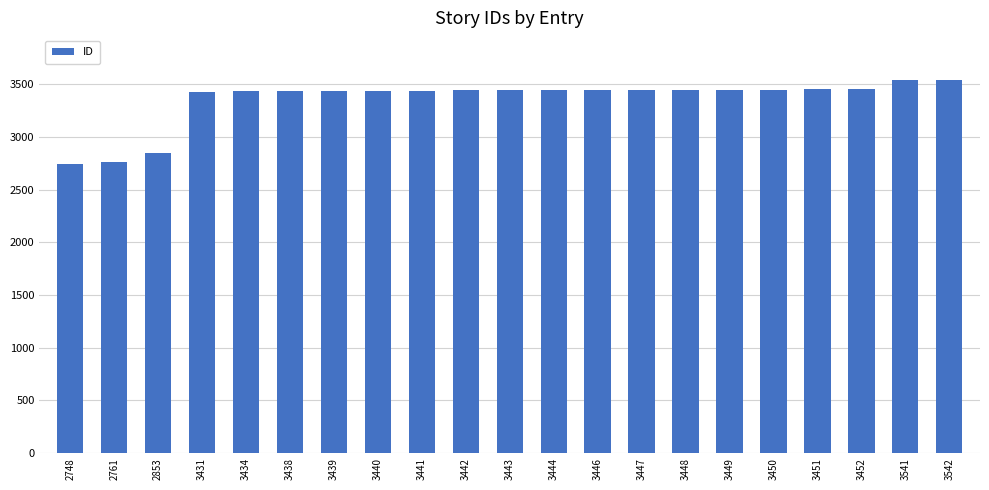

What is the sum of all values?

70540